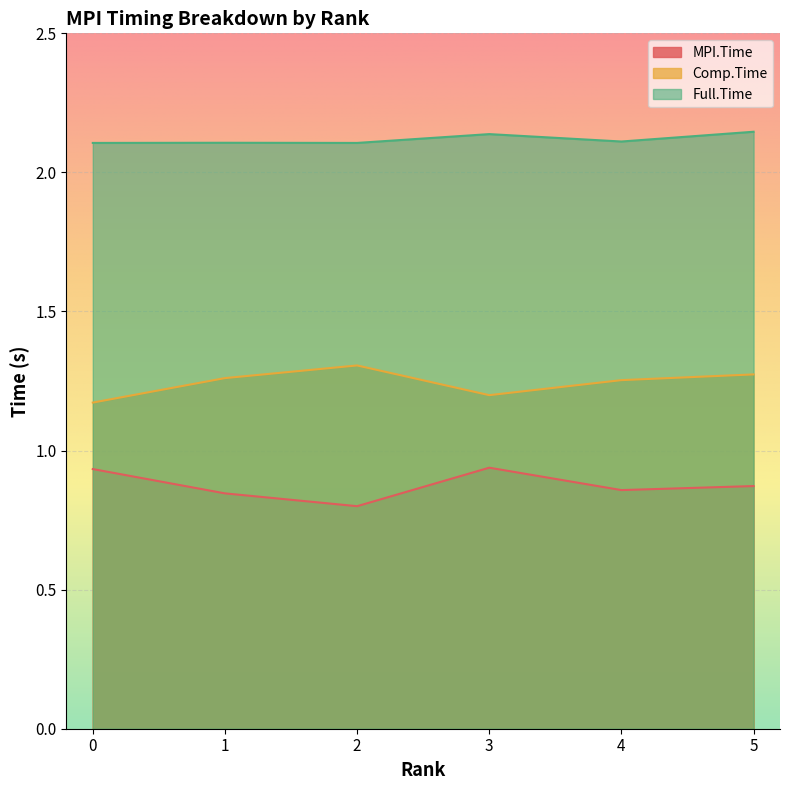

What is the difference between the second highest and minimum values in the Comp.Time series?

0.1